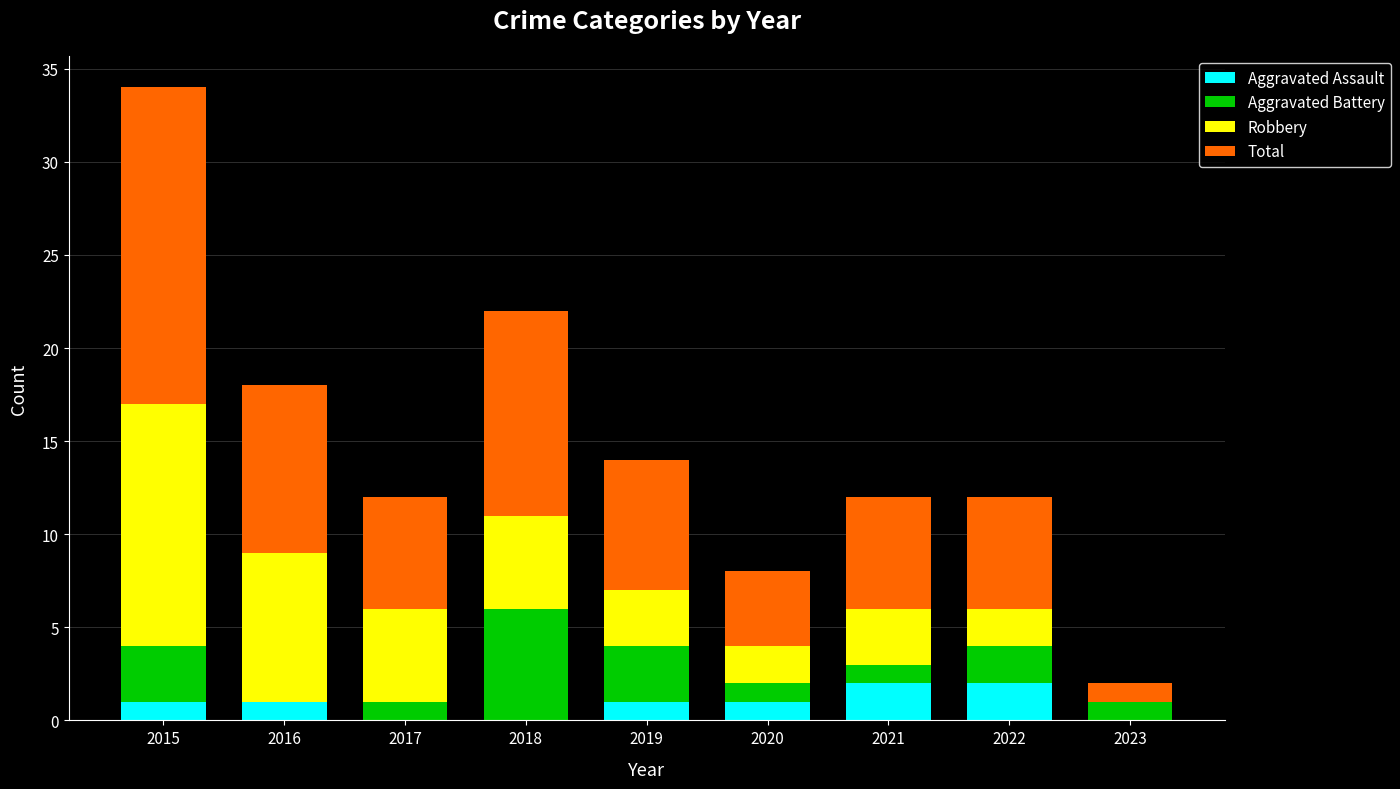

At which category is the sum across all series the highest?

2015